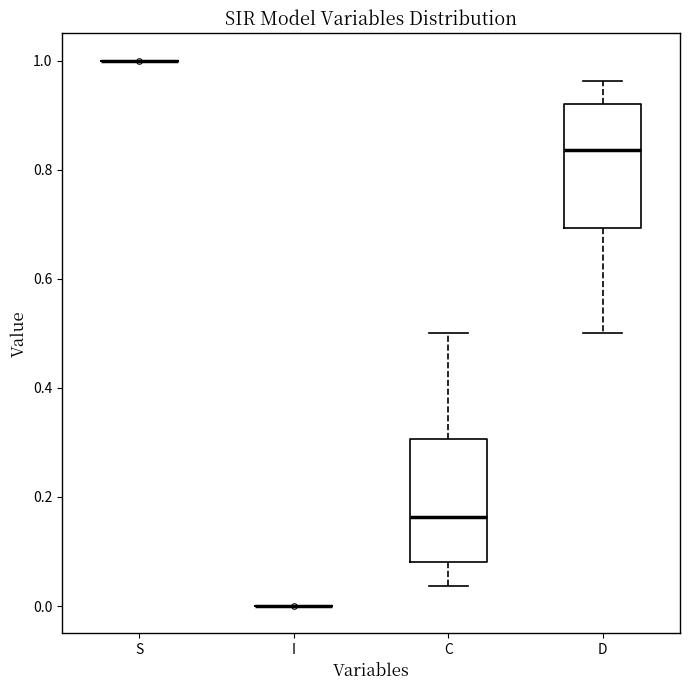

Reading left to right, read every box against the y-axis: the position of its median line, the range the box covers, and the ends of its whiskers. The values are not printed on the chart, so give them approximately, as read against the axis.

S: box collapsed to a line at 1.00, whiskers 1.00 to 1.00
I: box collapsed to a line at 0.00, whiskers 0.00 to 0.00
C: median 0.16, box 0.08 to 0.30, whiskers 0.04 to 0.50
D: median 0.84, box 0.70 to 0.92, whiskers 0.50 to 0.96